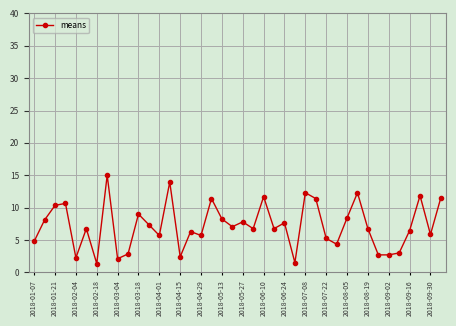

What is the value of the 24th point from the left?

6.8